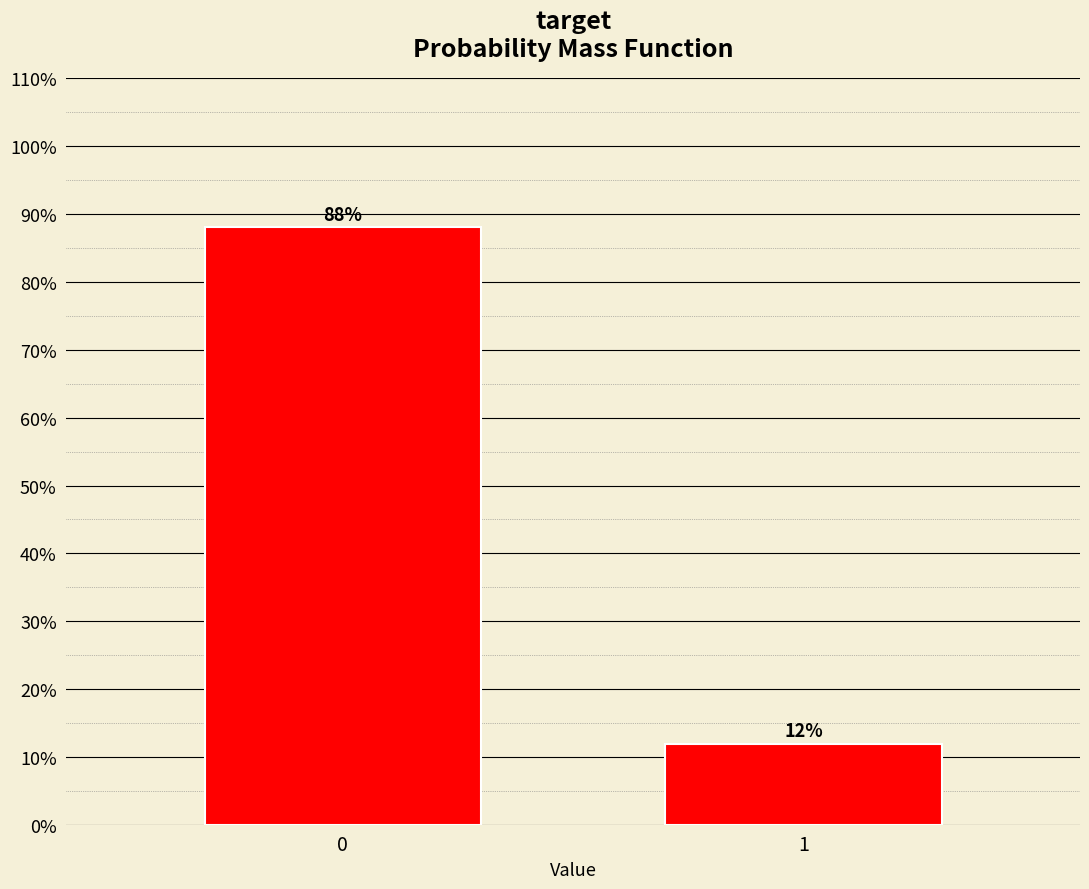

What is the sum of all values?

100.0